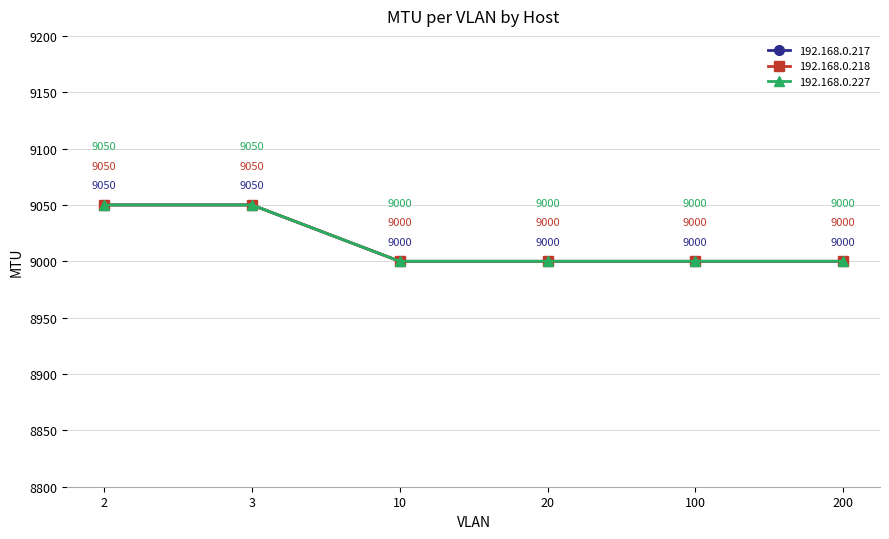

Does the chart have visible grid lines?

Yes